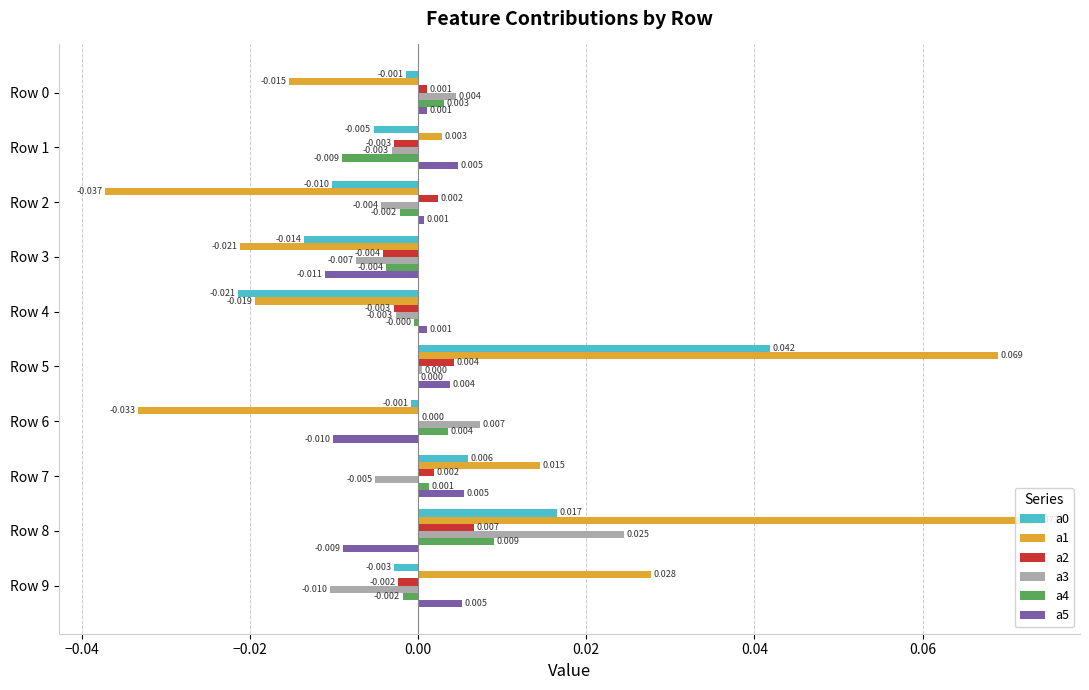

Is the value of a2 at Row 5 greater than the value of a3 at Row 9?

Yes